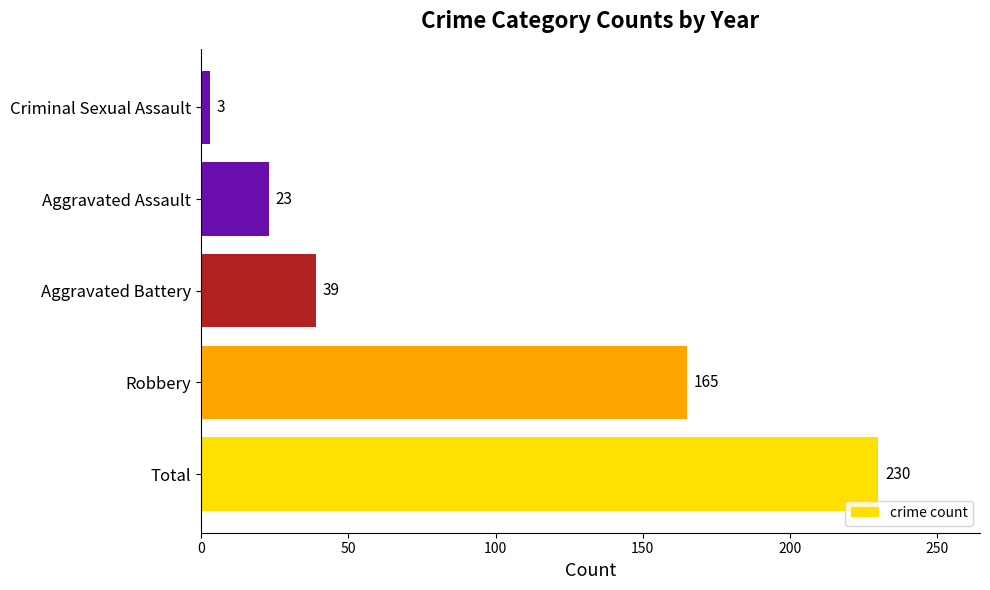

Rank the categories by value from lowest to highest.

Criminal Sexual Assault, Aggravated Assault, Aggravated Battery, Robbery, Total